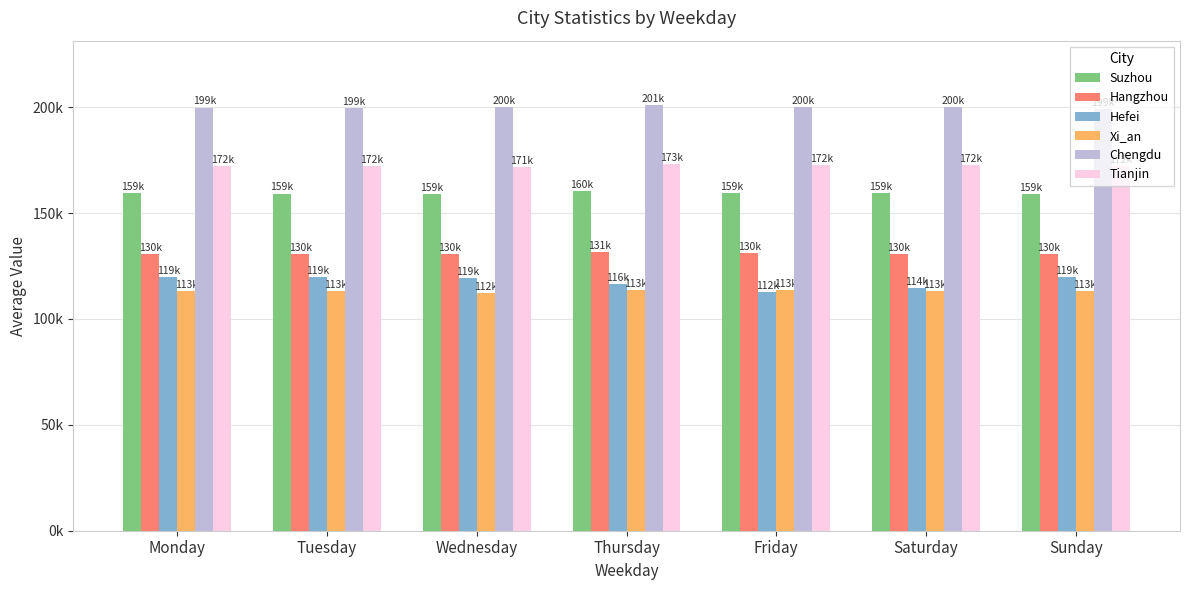

The value of Suzhou at Sunday is 159024.8. True or false?

True